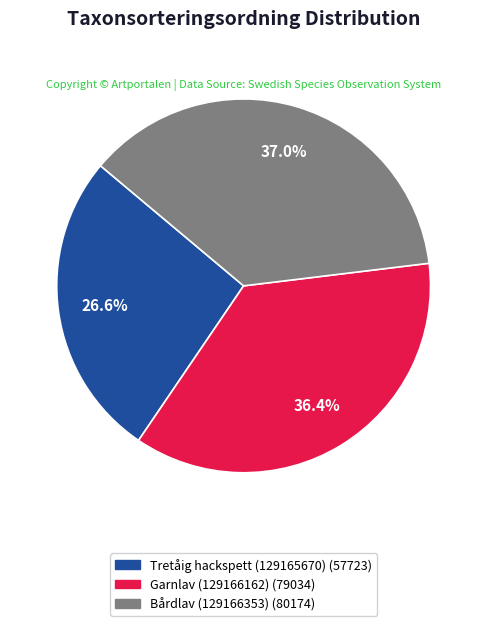

To the nearest percent, what is the difference between the largest and smallest slice percentages?

10%